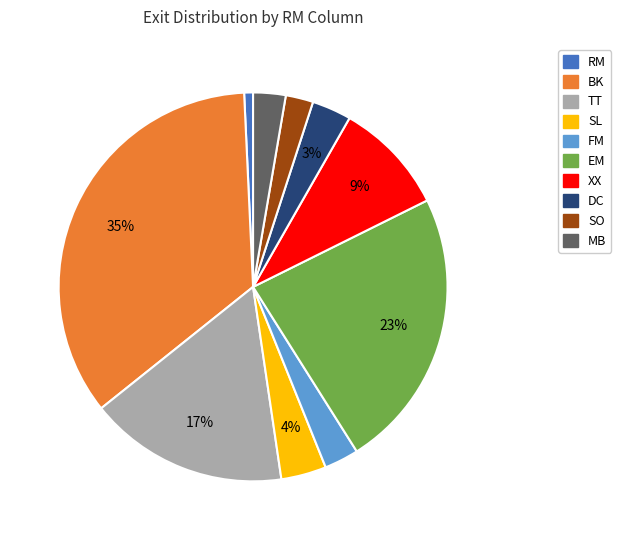

To the nearest percent, what percentage of the pie is RM?

1%